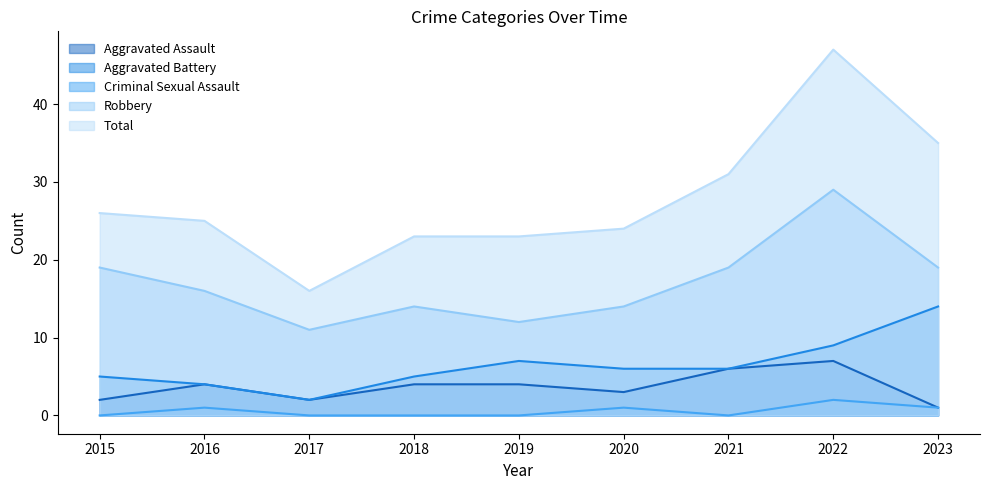

Which category has the lowest value across all series?

2015